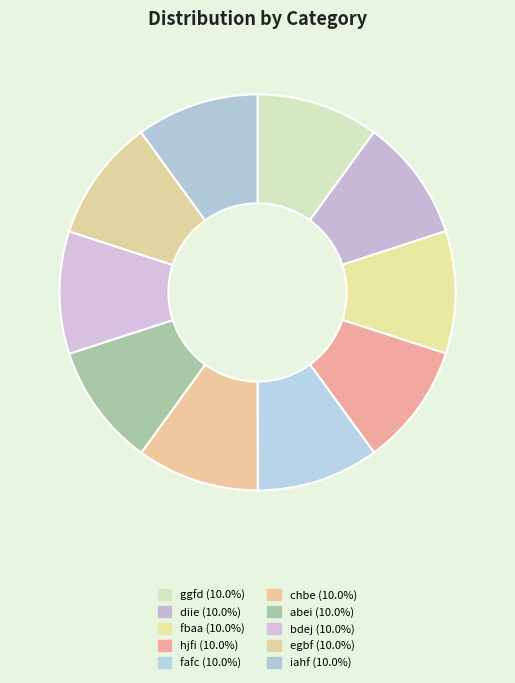

What percentage is the egbf slice, to the nearest percent?

10%